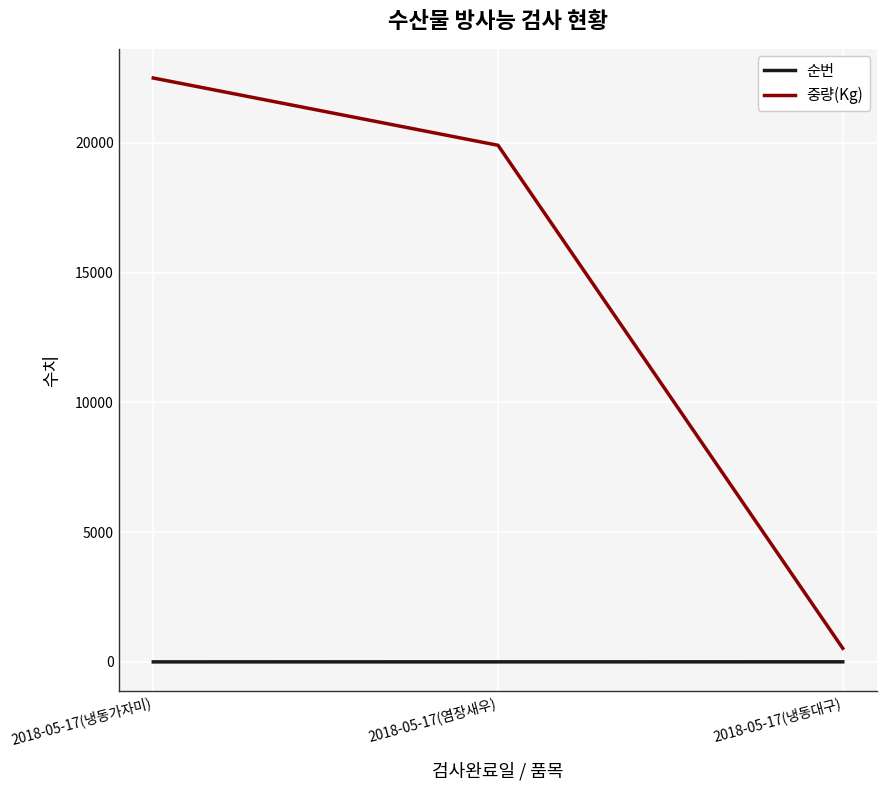

List the series in order of their overall mean, highest first.

중량(Kg), 순번